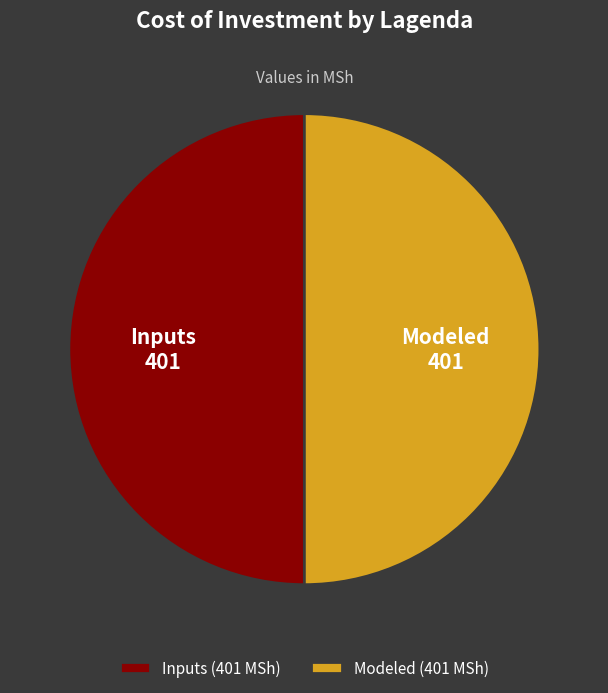

Do Modeled and Inputs together represent more than half of the pie?

Yes